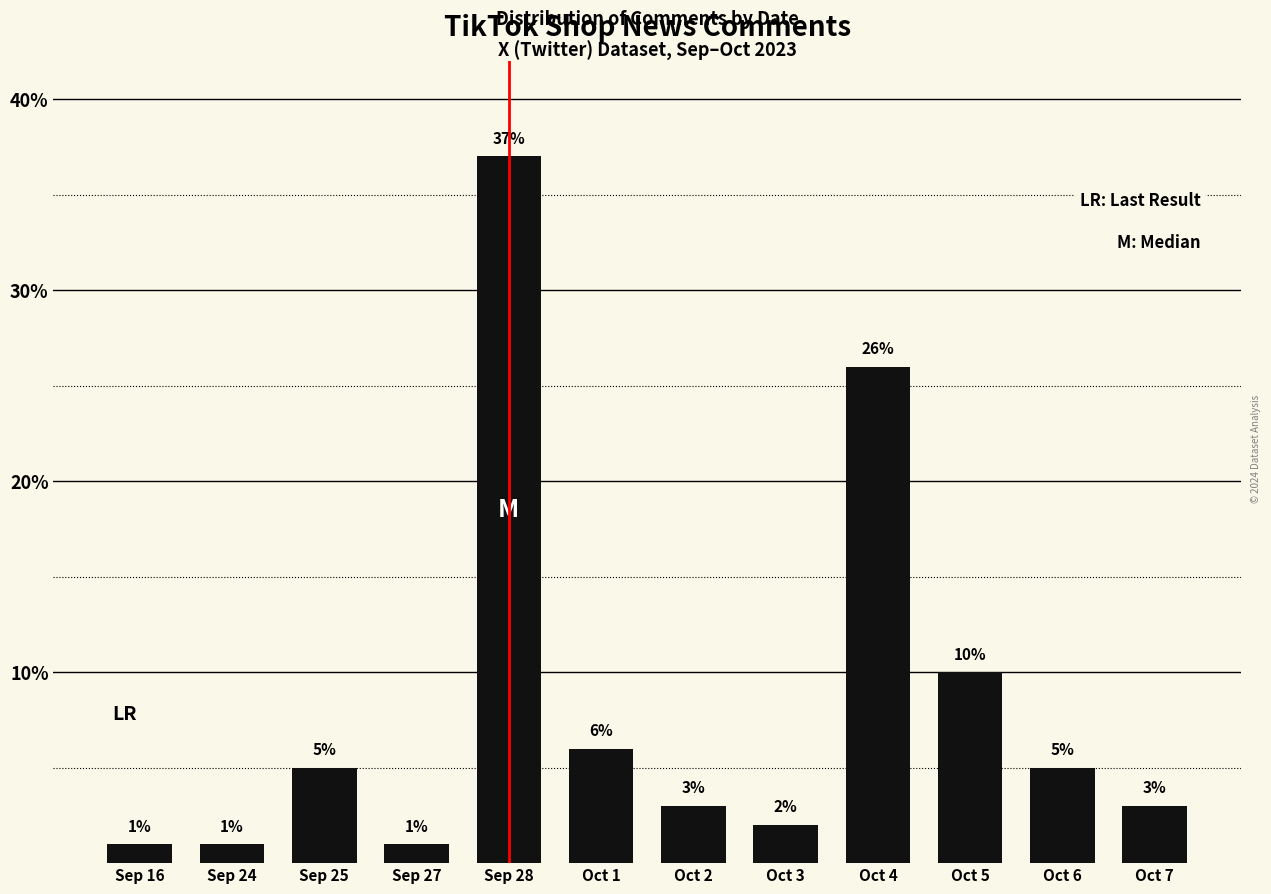

Reading left to right, transcribe all the data shown in this chart.

1	1	5	1	37	6	3	2	26	10	5	3